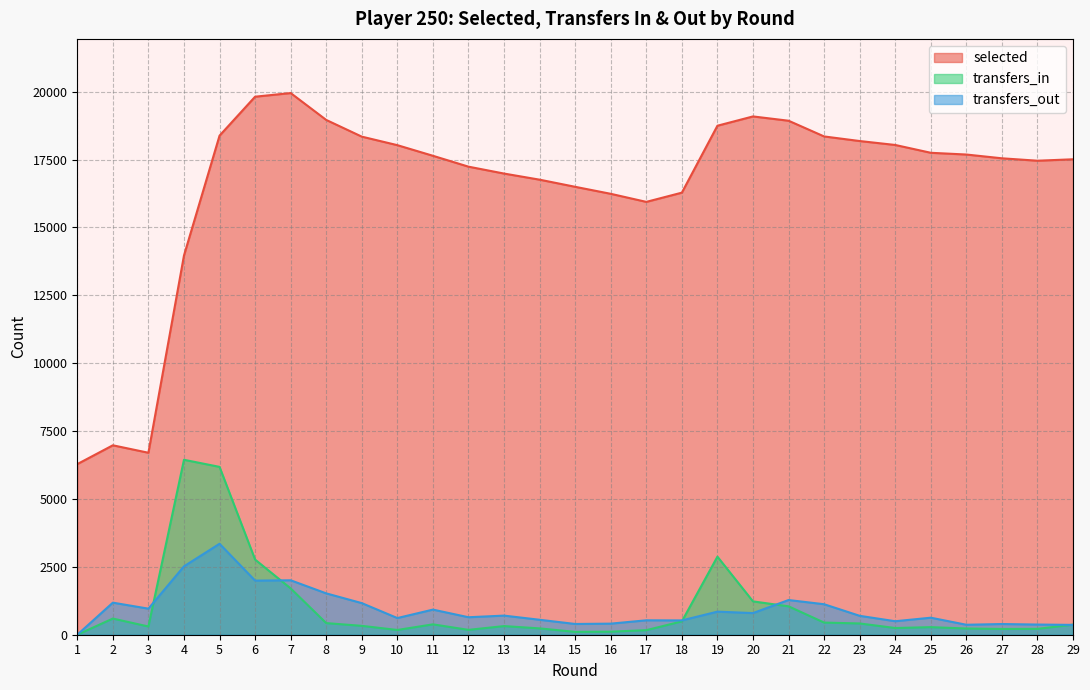

True or false: selected has a value of 11123 at 17.

False